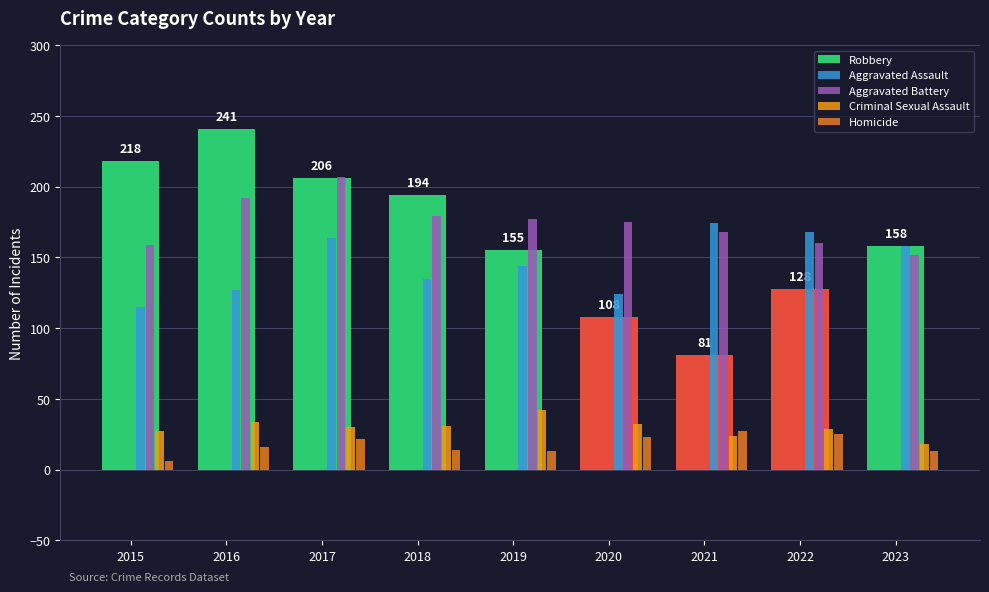

Rank the categories by Criminal Sexual Assault value from lowest to highest.

2023, 2021, 2015, 2022, 2017, 2018, 2020, 2016, 2019